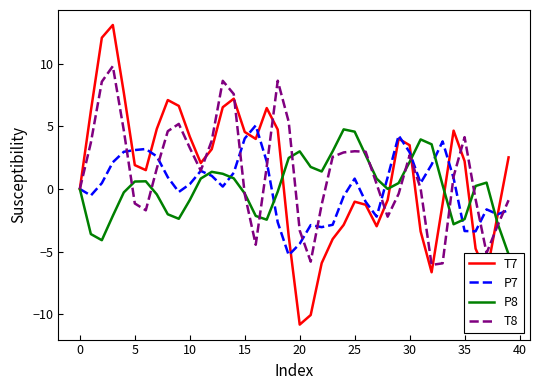

What is the highest value of the T8 series?

9.8